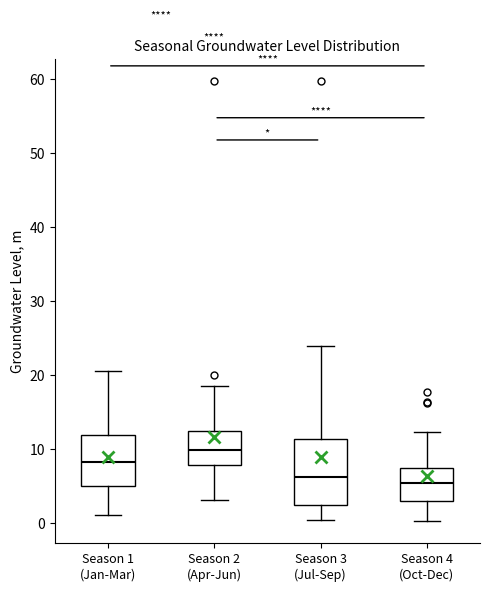

Which box has the highest median line?

Season 2 (Apr-Jun)